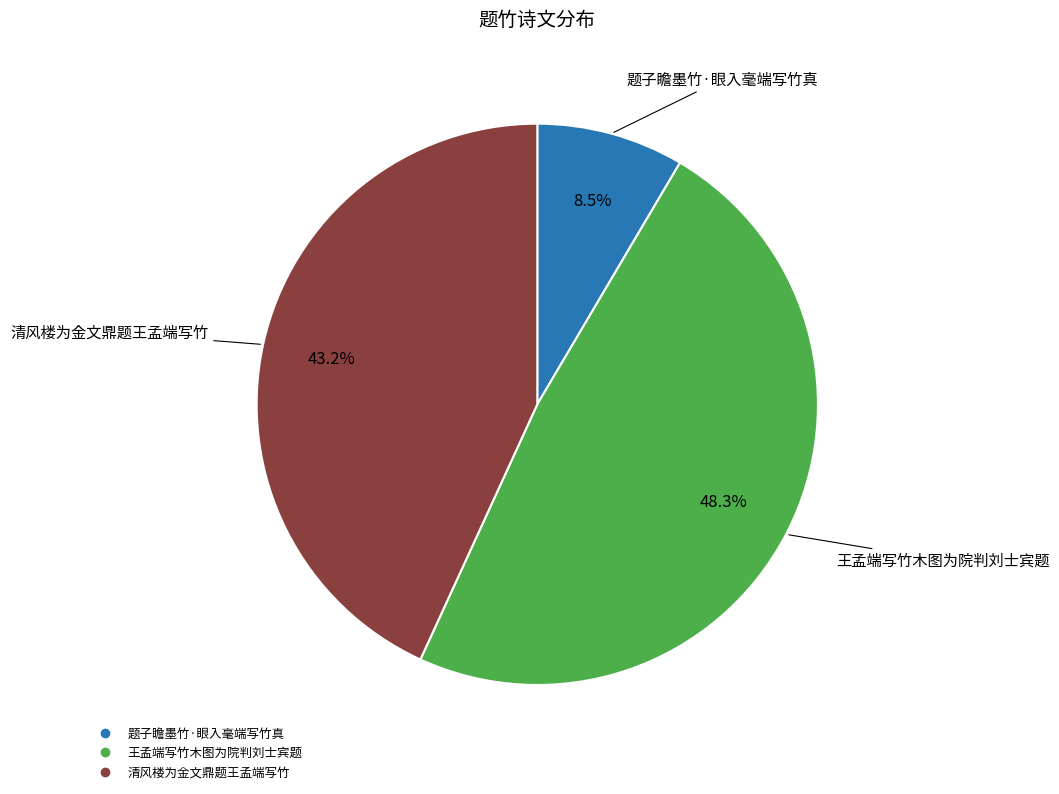

How much of the chart is everything except 清风楼为金文鼎题王孟端写竹?

56.8%